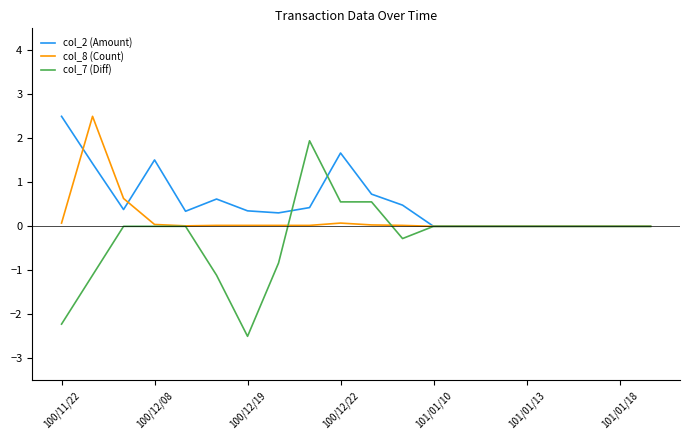

Which series has the widest spread of values?

col_7 (Diff)